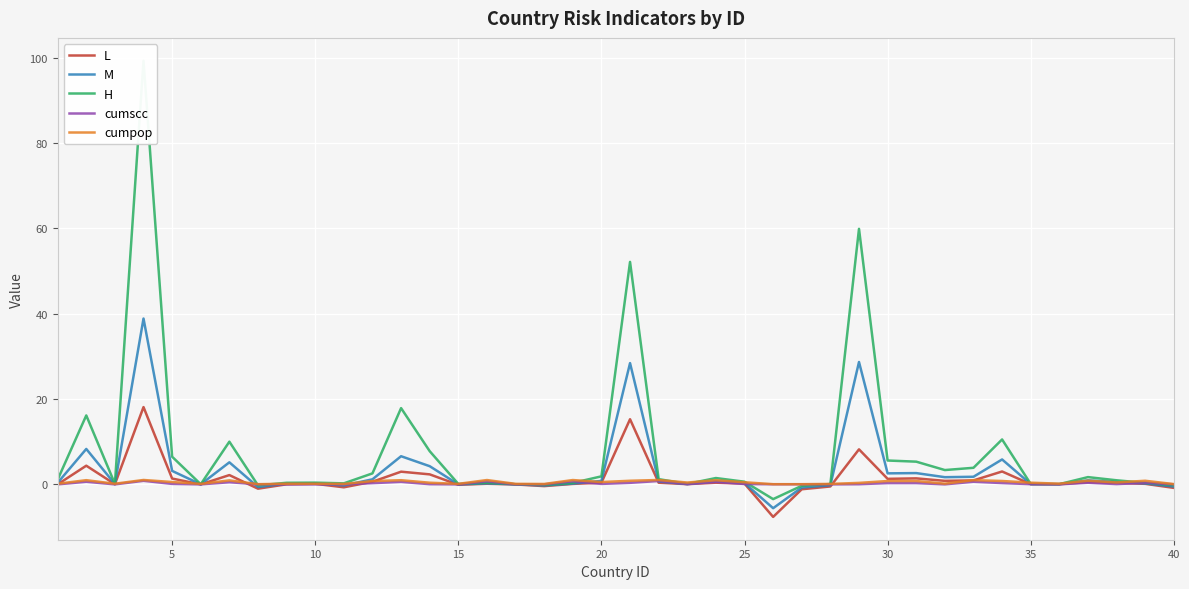

How many negative values does the M series have?

10